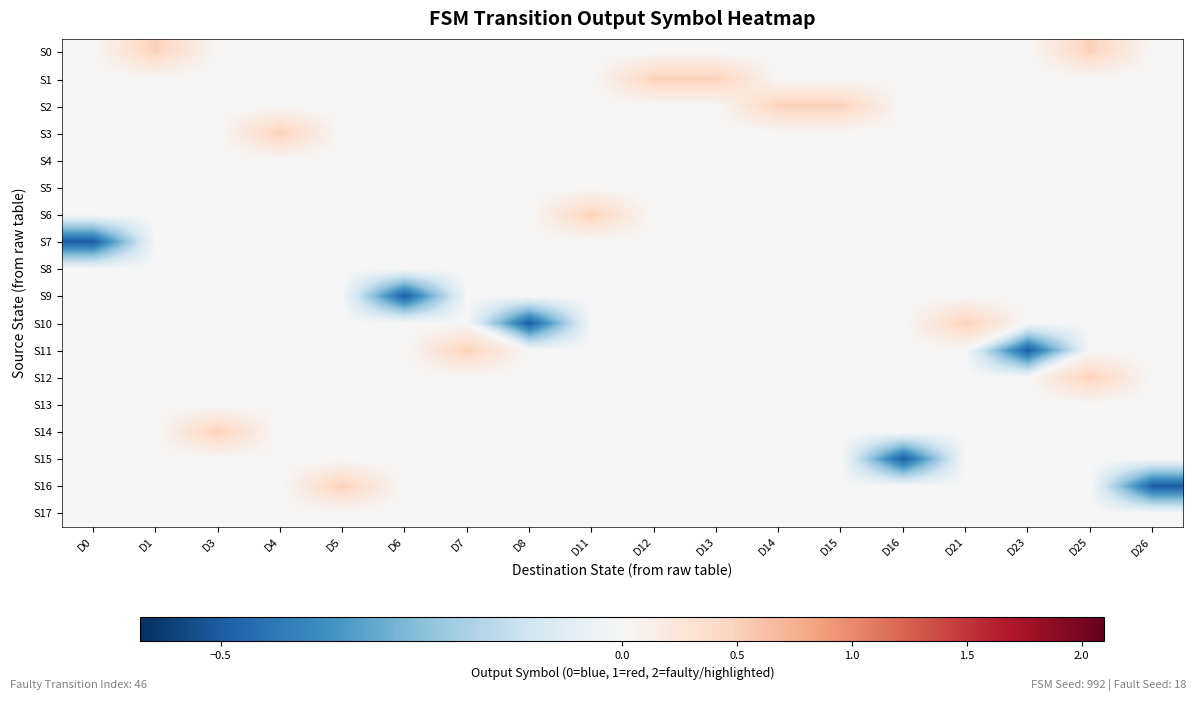

What is the maximum value shown in the chart?

0.5